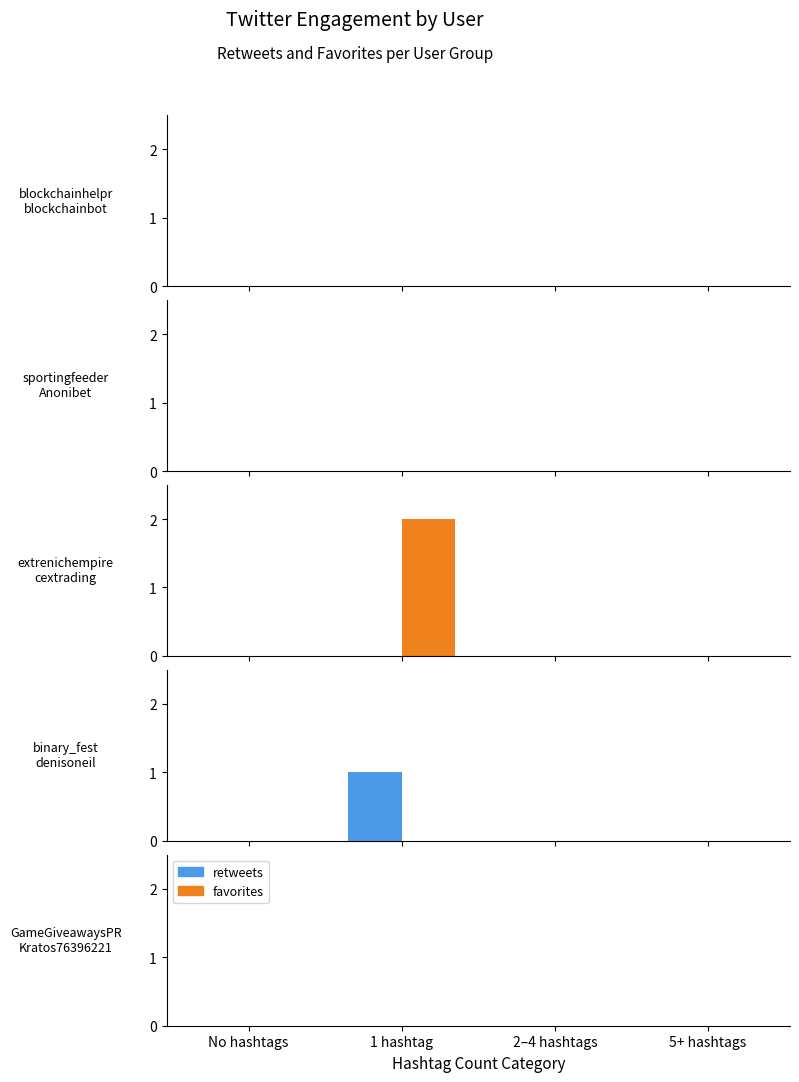

List the series in order of their overall mean, lowest first.

retweets, favorites